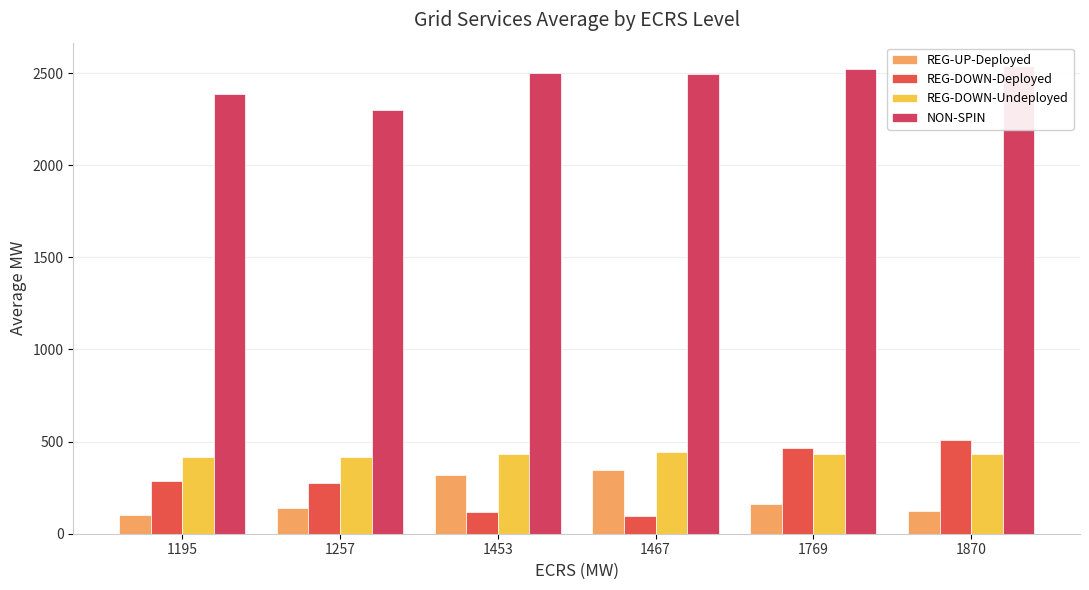

Which has a higher value, 1467 or 1769?

1467